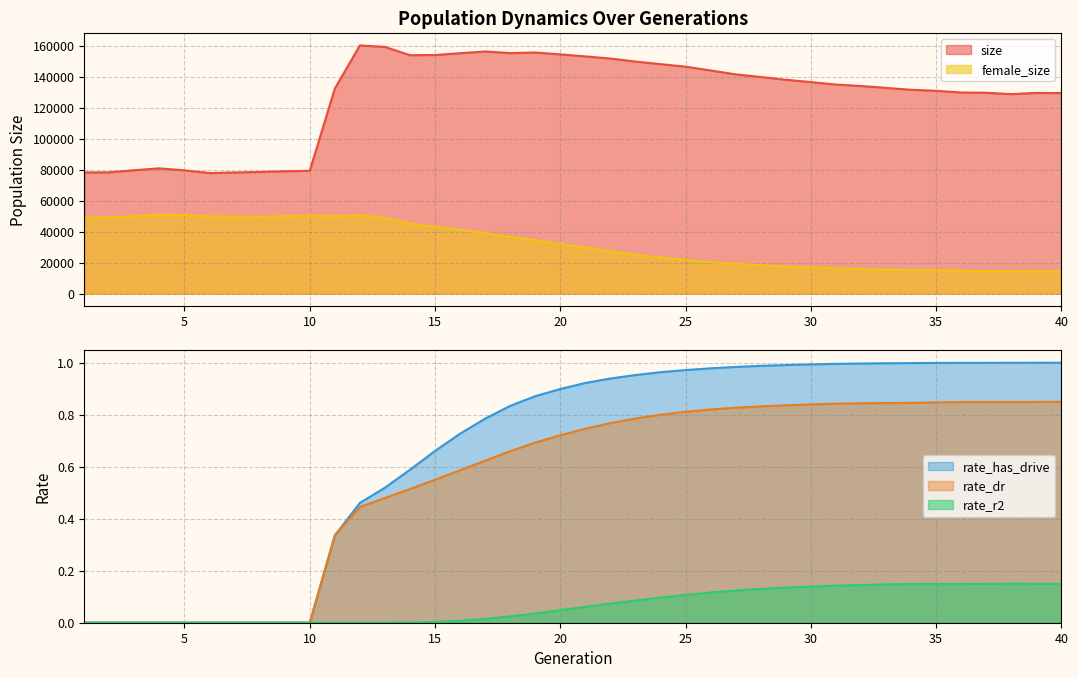

At which category is the sum across all series the highest?

12